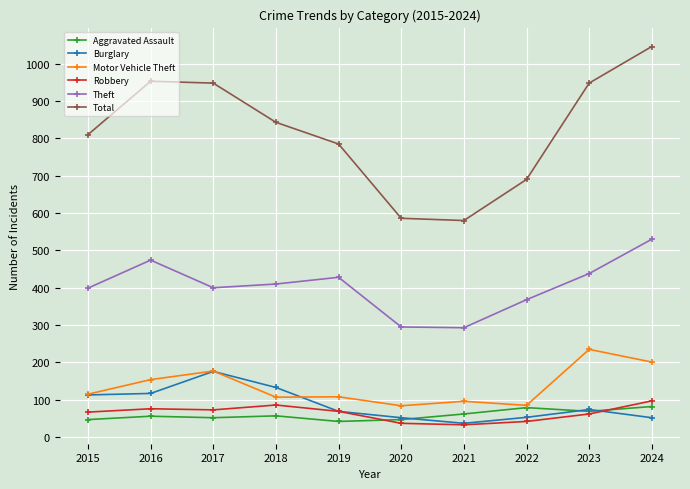

What is the maximum value for Motor Vehicle Theft?

235